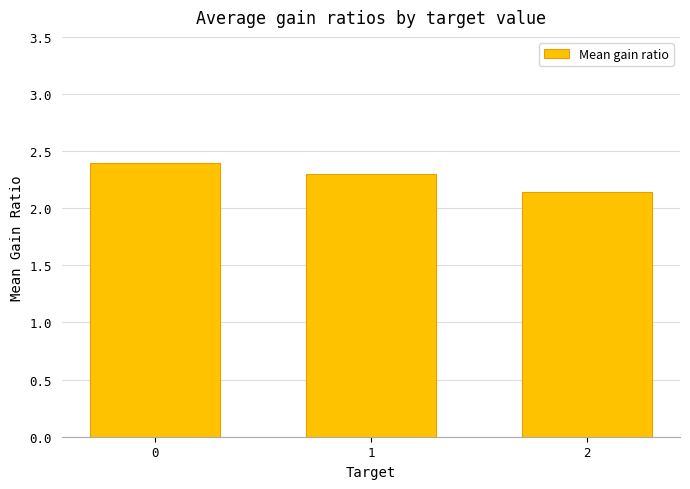

What is the value of the 2nd bar from the left?

2.3